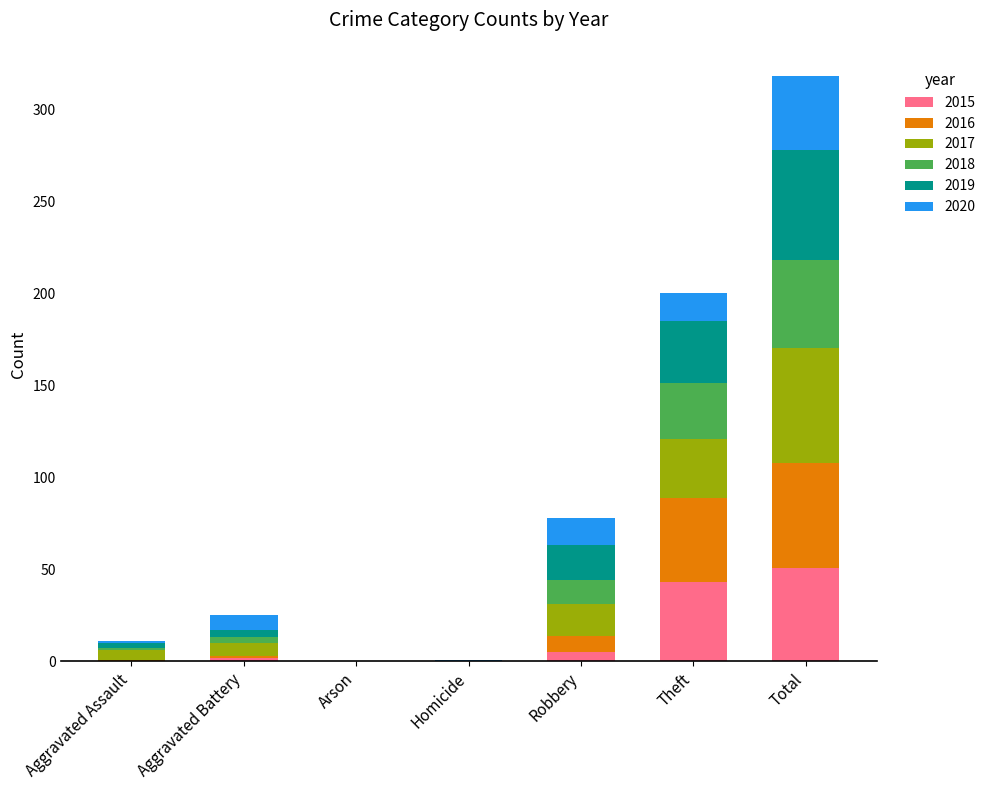

The 2015 series shows 81 at Total. True or false?

False